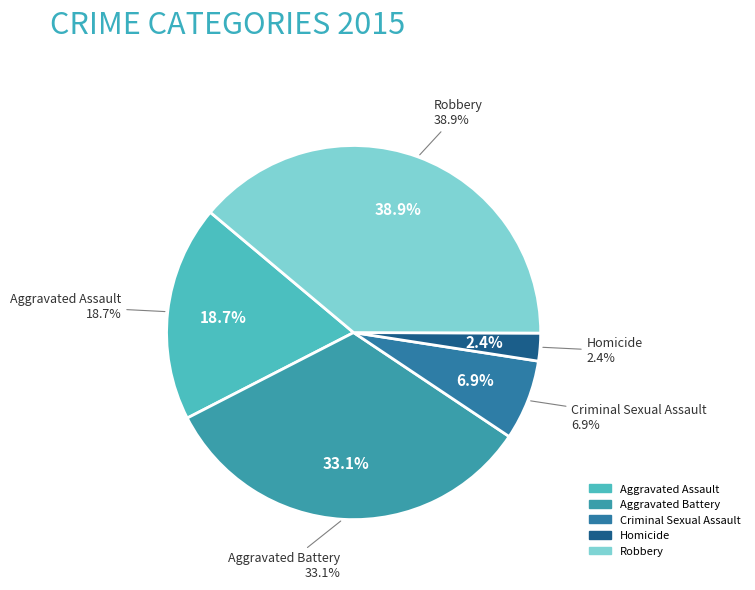

How many segments does this pie chart have?

5